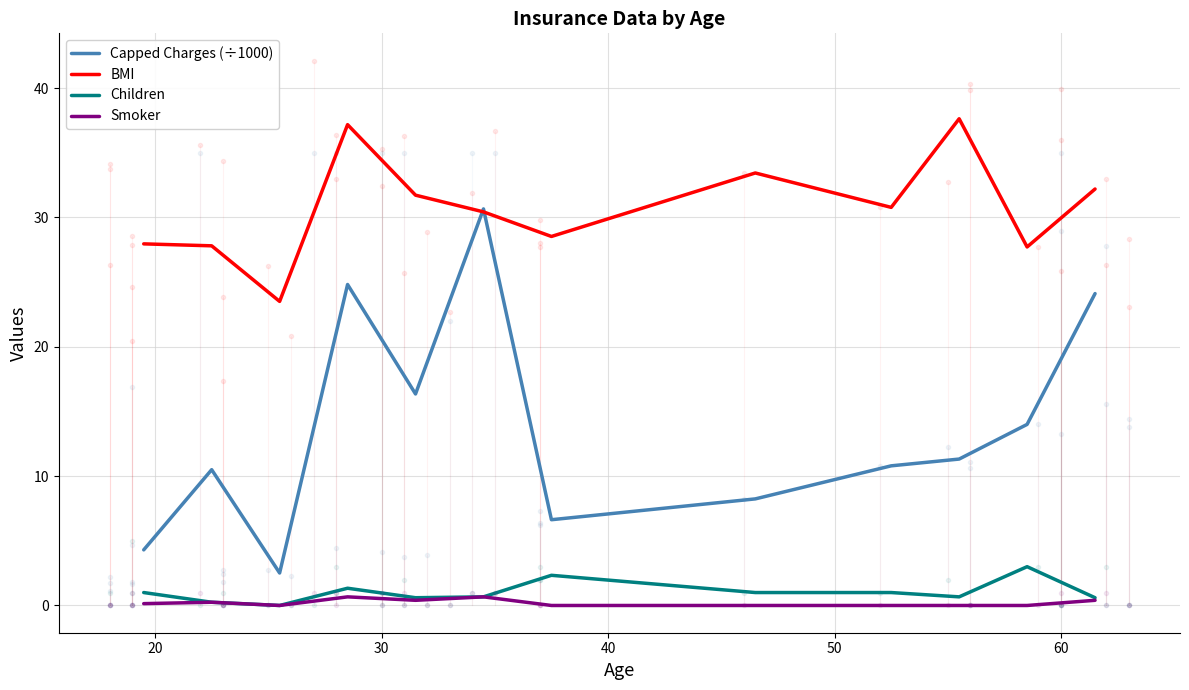

True or false: BMI and Smoker intersect in this chart.

False